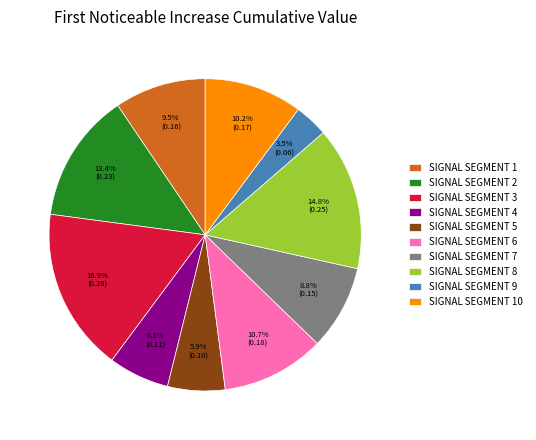

Is SIGNAL SEGMENT 3 the majority of the pie?

No